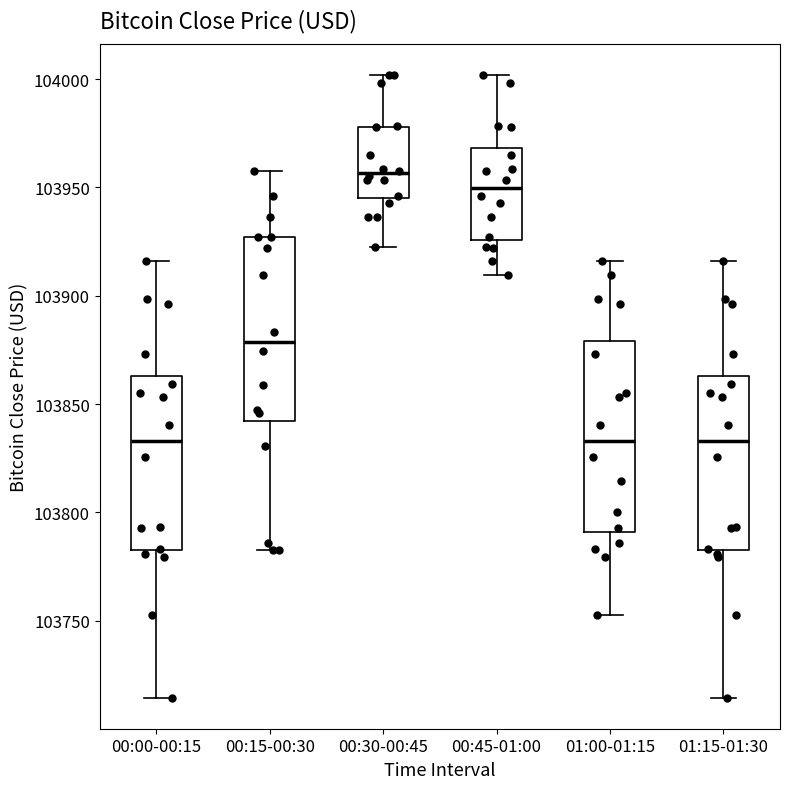

Reading left to right, read every box against the y-axis: the position of its median line, the range the box covers, and the ends of its whiskers. The values are not printed on the chart, so give them approximately, as read against the axis.

00:00-00:15: median 103835, box 103785 to 103865, whiskers 103715 to 103915
00:15-00:30: median 103880, box 103840 to 103925, whiskers 103785 to 103960
00:30-00:45: median 103955, box 103945 to 103980, whiskers 103920 to 104000
00:45-01:00: median 103950, box 103925 to 103970, whiskers 103910 to 104000
01:00-01:15: median 103835, box 103790 to 103880, whiskers 103750 to 103915
01:15-01:30: median 103835, box 103785 to 103865, whiskers 103715 to 103915